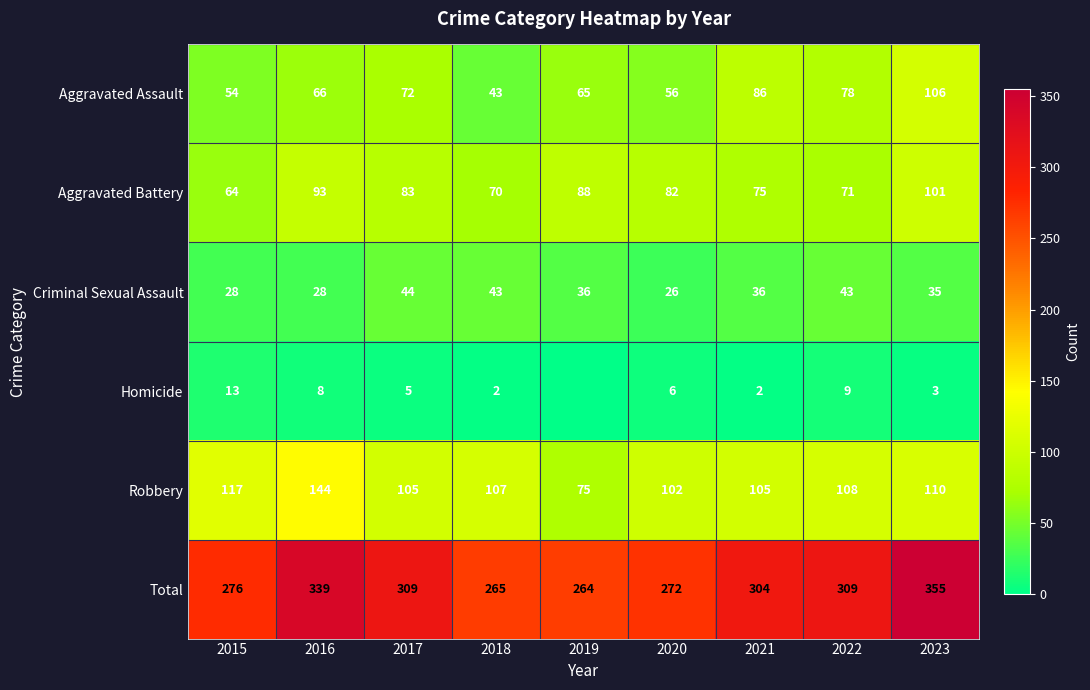

Which series changed the most between 2022 and 2023?

Total